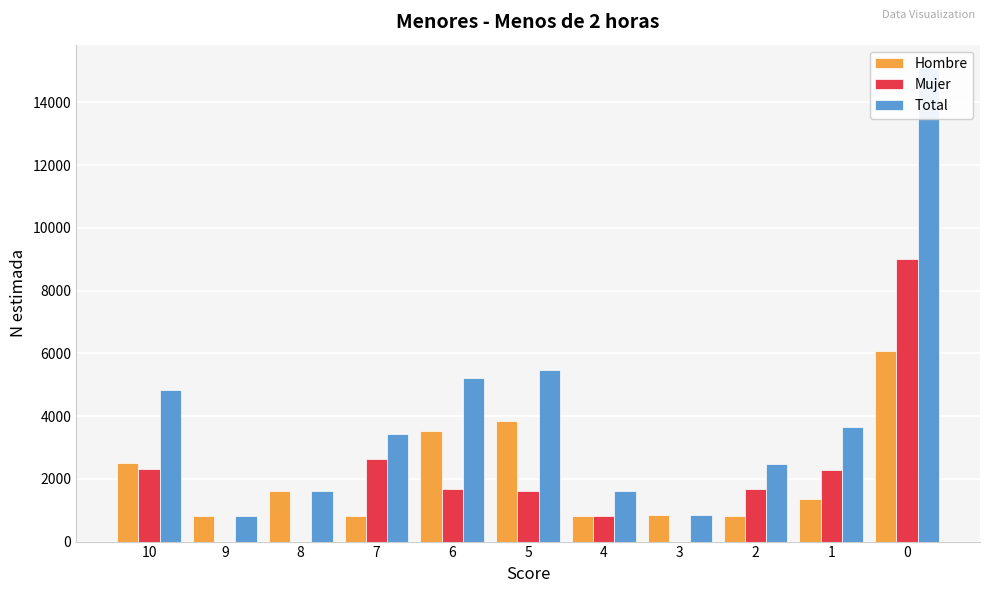

What is the difference between the maximum and minimum values in the Hombre series?

5277